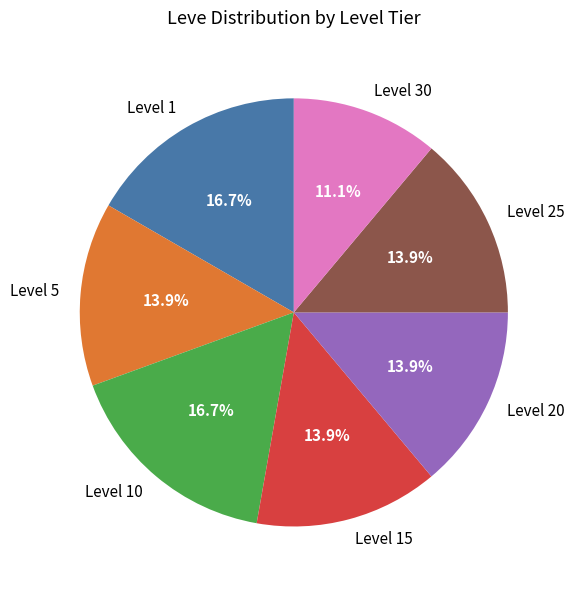

How many segments does this pie chart have?

7